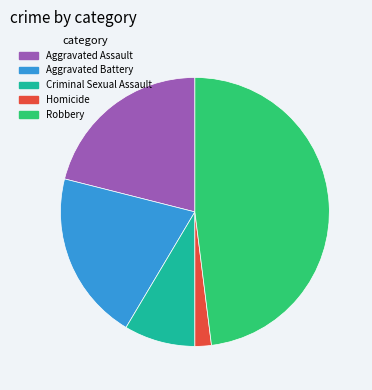

Count the number of slices in the pie.

5